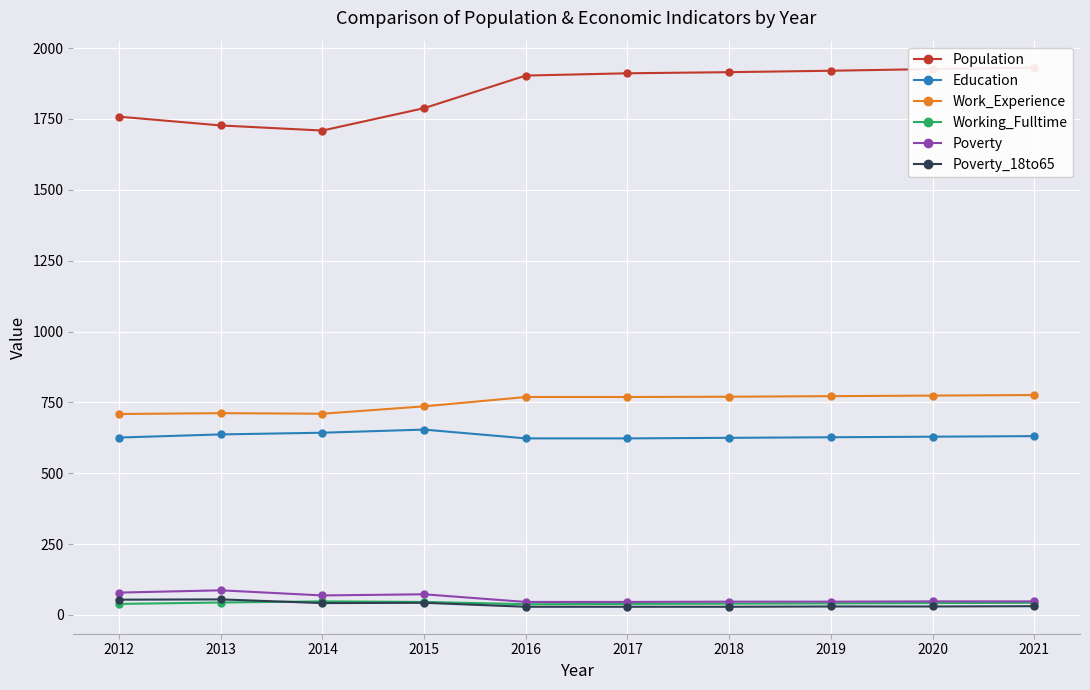

How many data points in Poverty are less than 48?

4